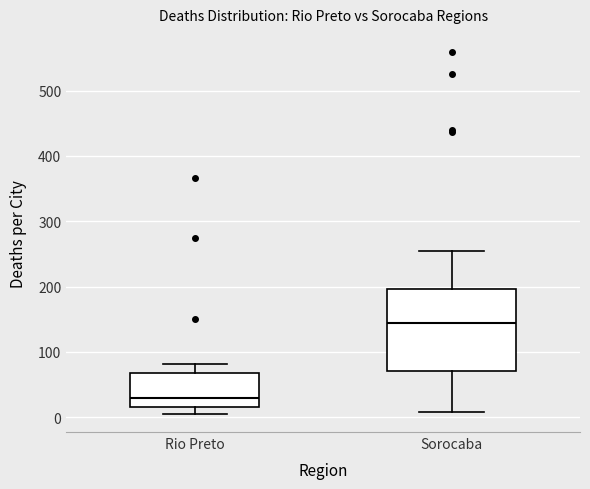

Reading left to right, read every box against the y-axis: the position of its median line, the range the box covers, and the ends of its whiskers. The values are not printed on the chart, so give them approximately, as read against the axis.

Rio Preto: median 30, box 20 to 70, whiskers 10 to 80
Sorocaba: median 140, box 70 to 200, whiskers 10 to 250